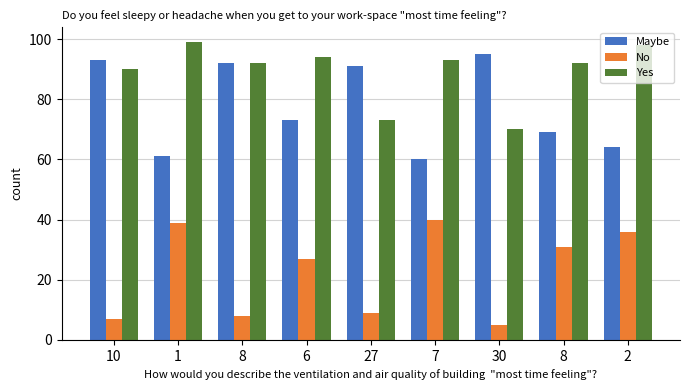

Rank the series by their average value, from highest to lowest.

Yes, Maybe, No